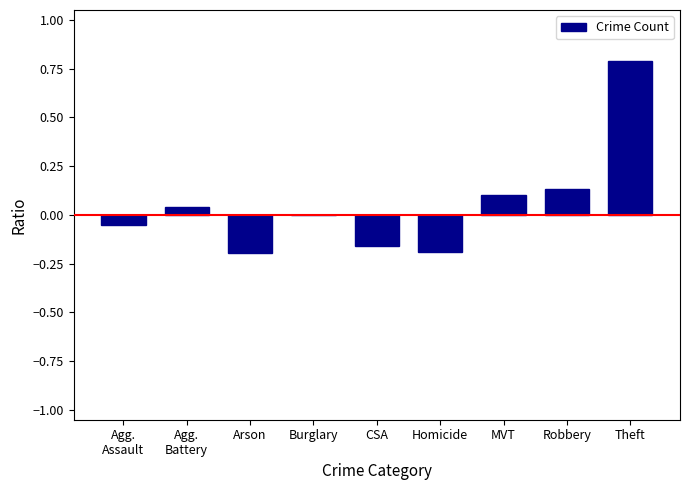

What is the sum of all values?

0.5